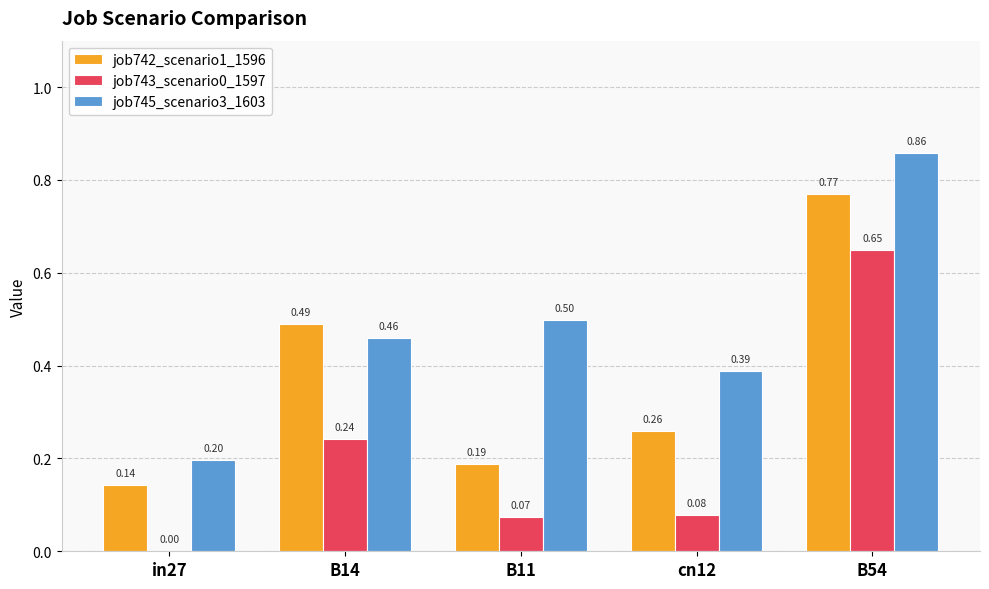

At which category does the chart reach its peak across all series?

B54